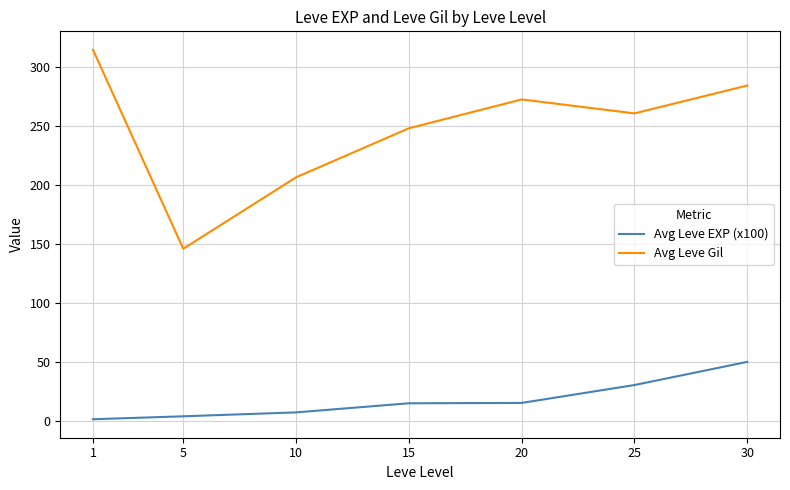

The value of Avg Leve Gil at 20 is 272.8. True or false?

True